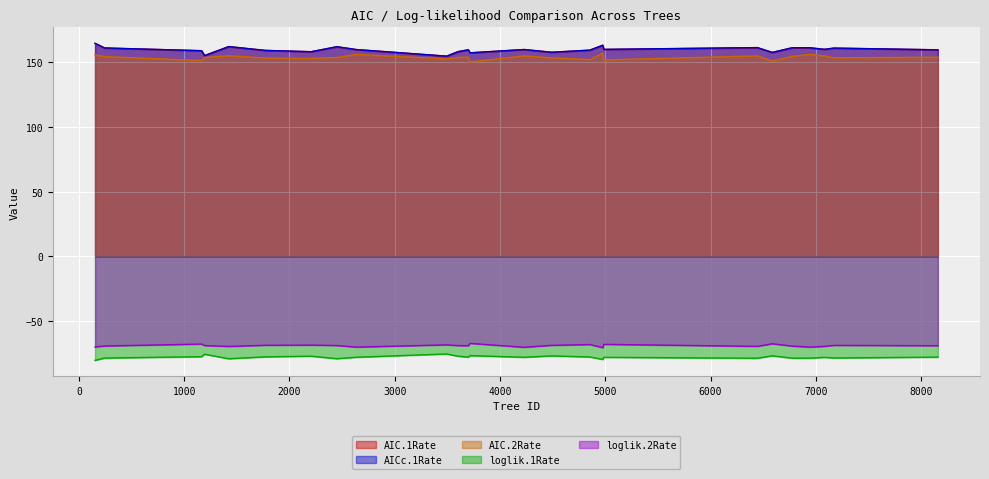

What is the total value across all series at 6586?

321.9